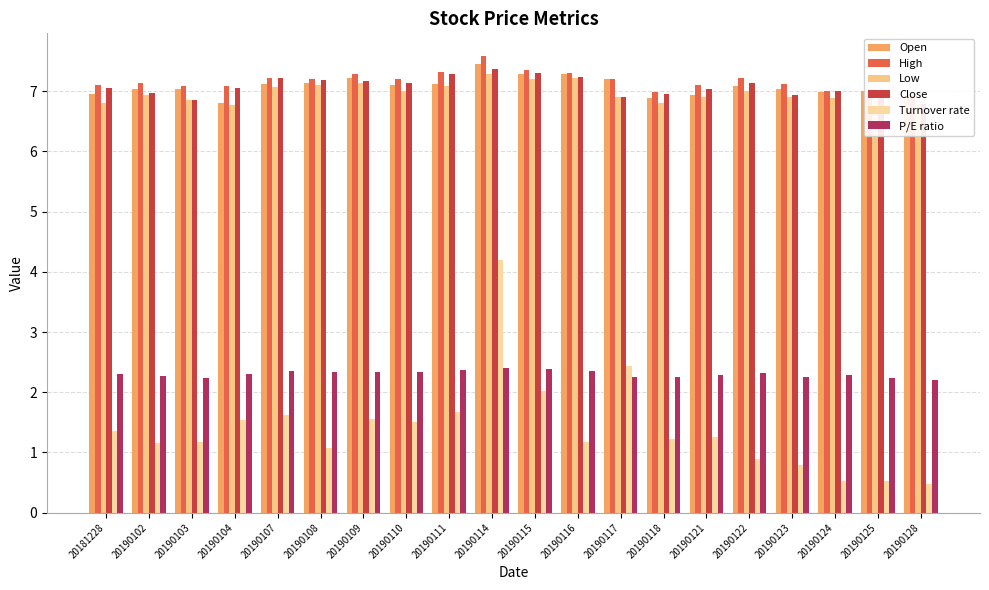

How many values in the Turnover rate series are below 1?

5